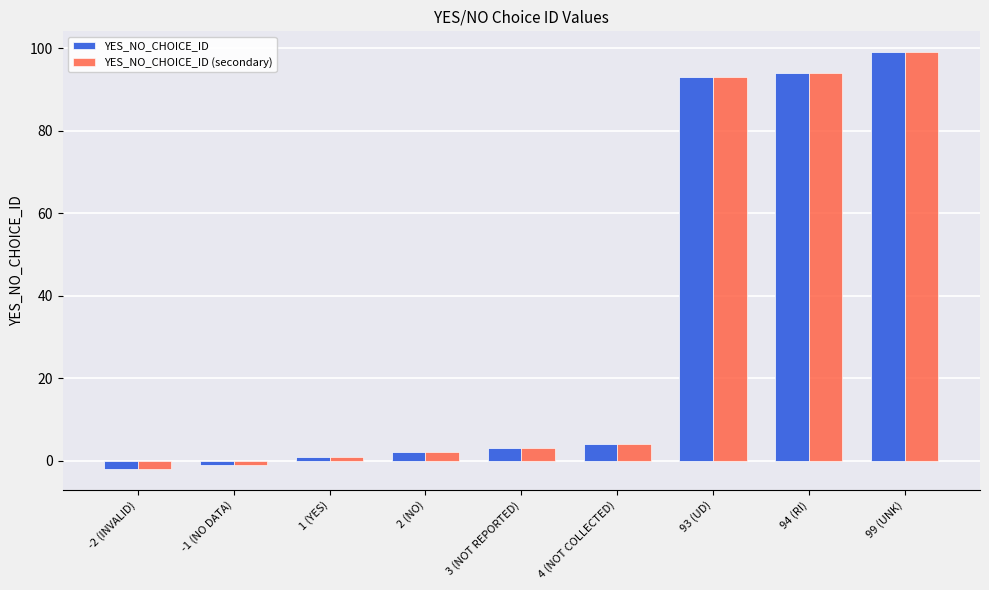

The value of YES_NO_CHOICE_ID (secondary) at -1 (NO DATA) is -1. True or false?

True